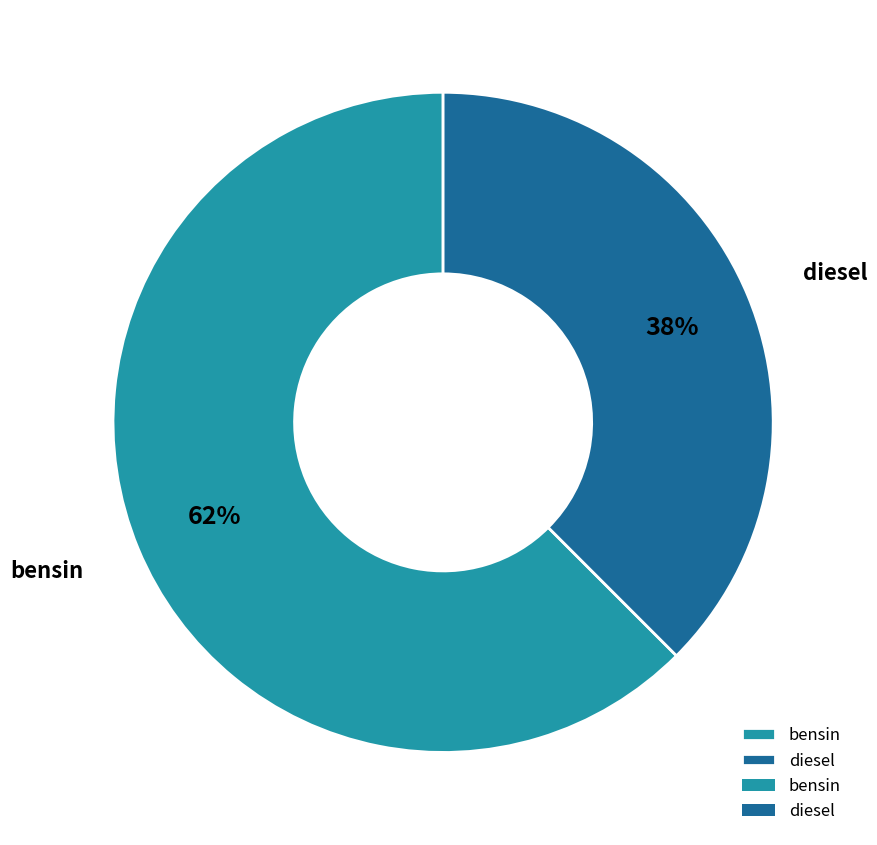

Which slice is the largest?

bensin